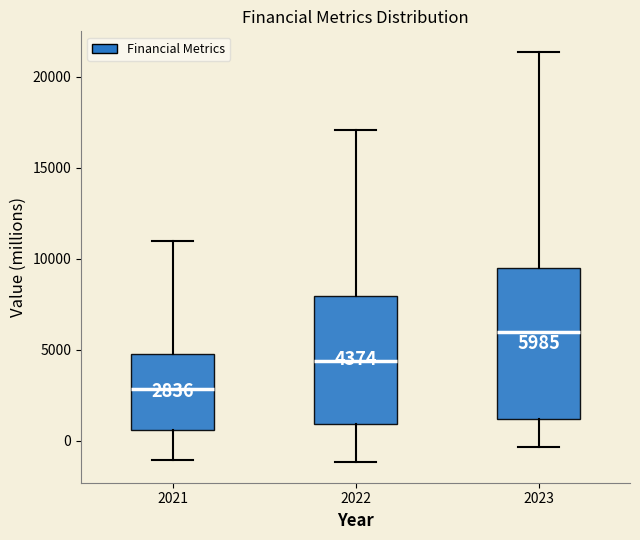

Which box is the tallest, from its lower edge to its upper edge?

2023